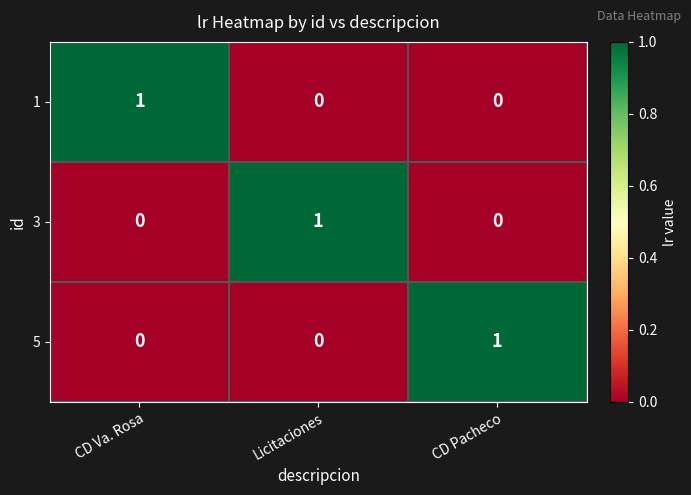

What is the difference between the highest and lowest values at CD Pacheco?

1